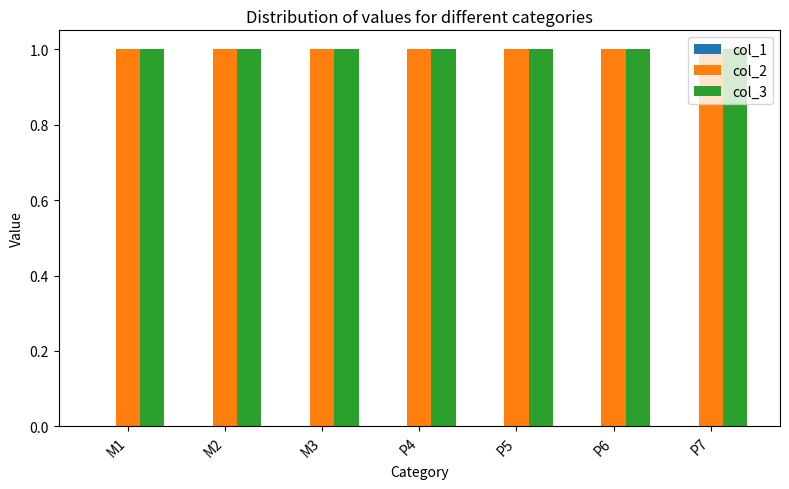

Is it true that col_1 equals 0 at M1?

True